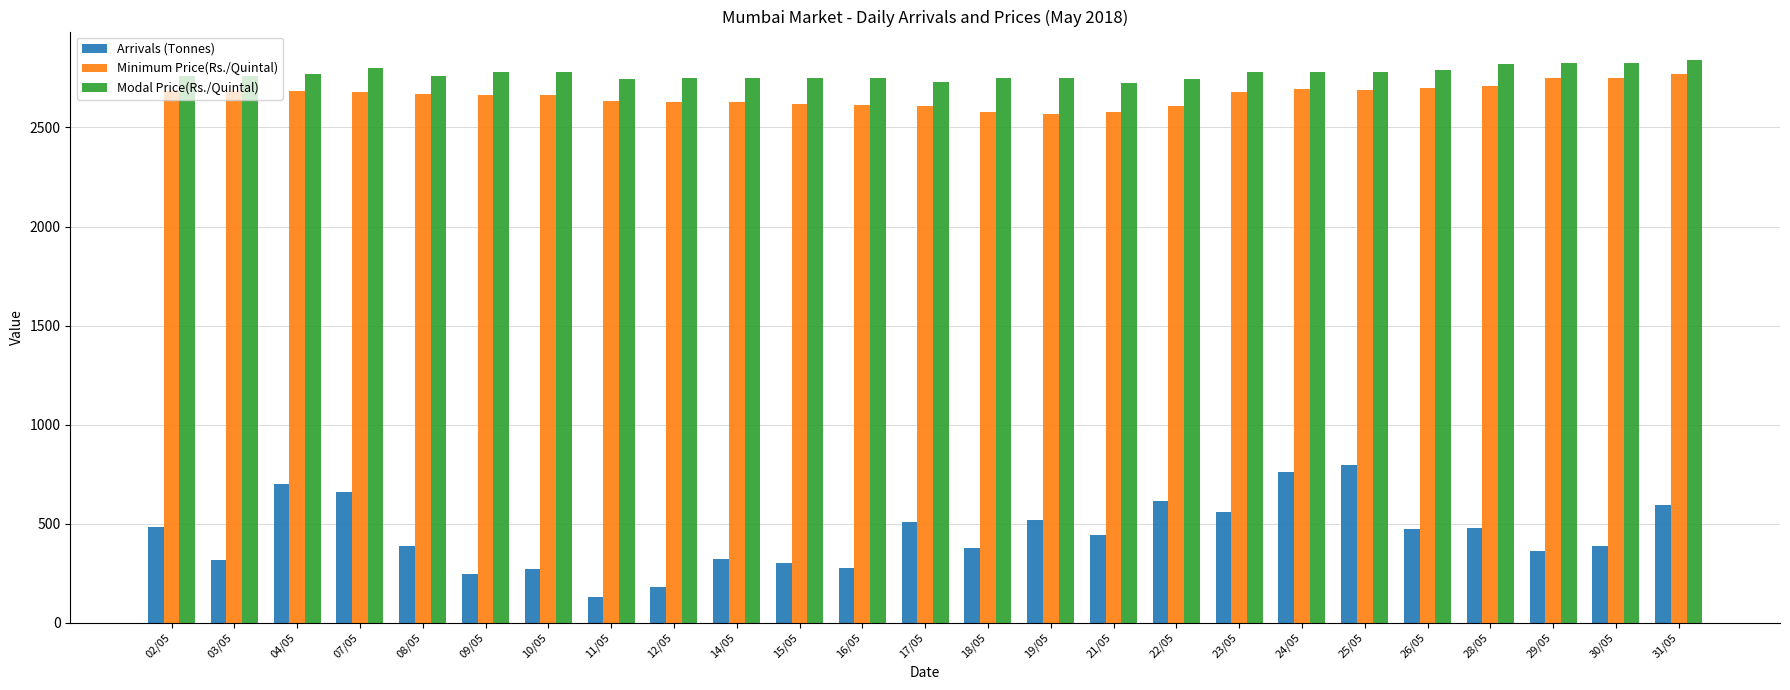

Is it true that Minimum Price(Rs./Quintal) equals 4045 at 18/05?

False